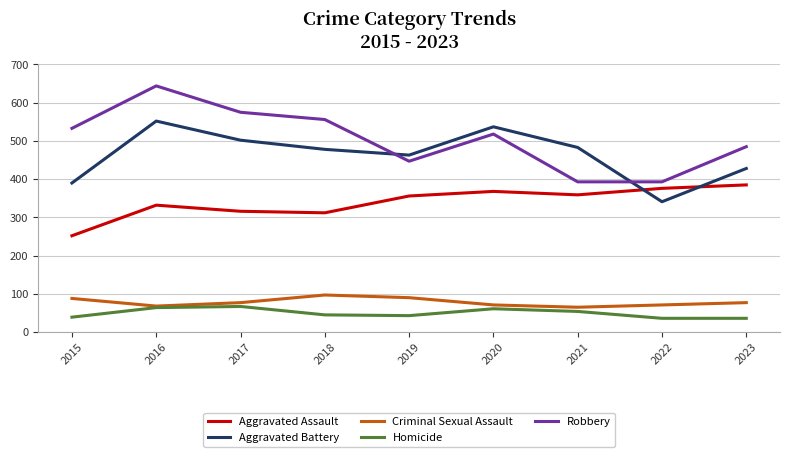

At which label does Aggravated Battery first exceed 478?

2016